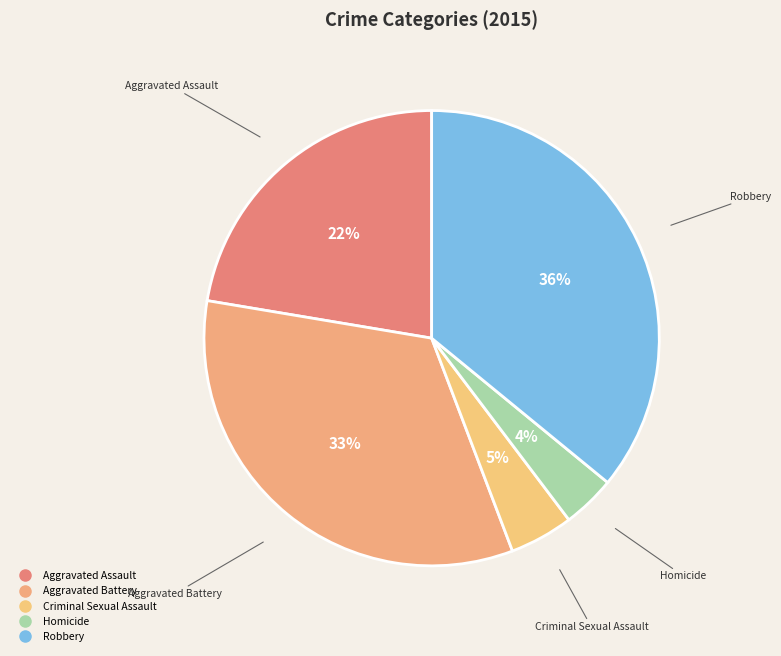

How many slices are in this pie chart?

5